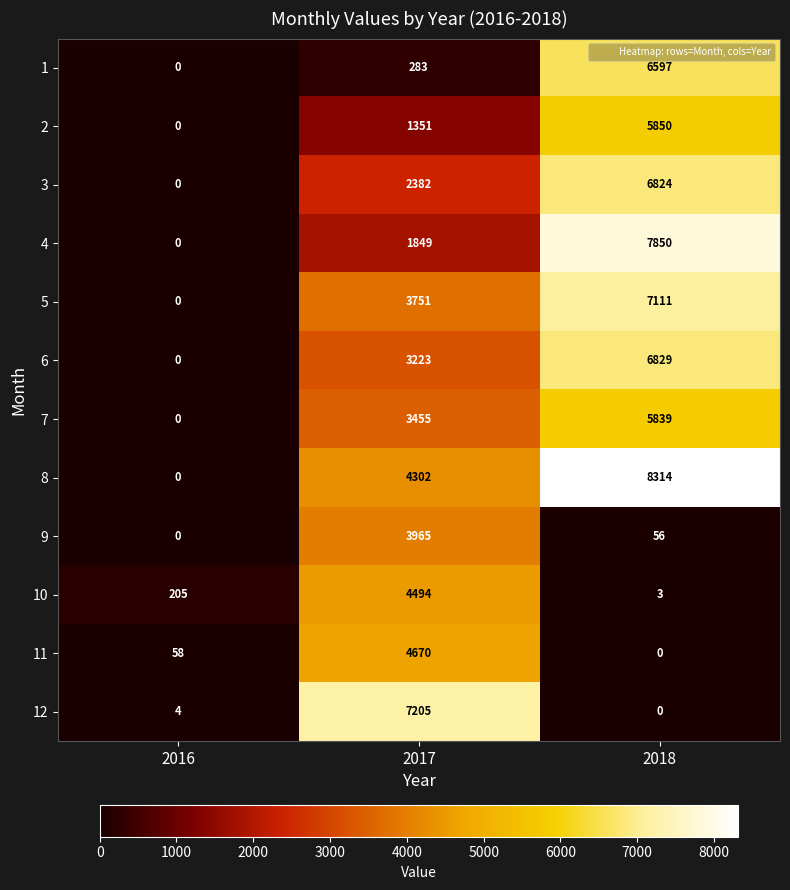

What is the highest value of the 4 series?

7850